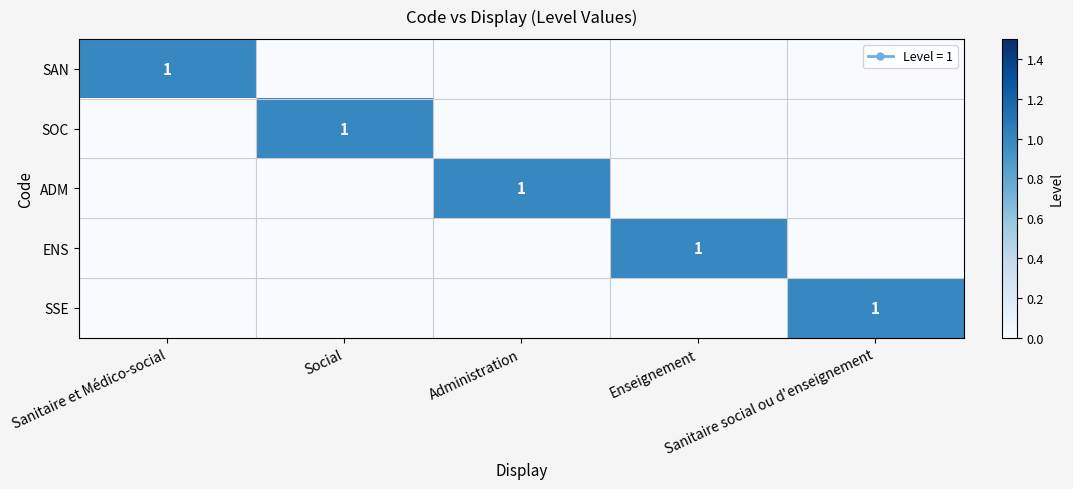

At Sanitaire et Médico-social, list the series in order from smallest to largest.

SOC, ADM, ENS, SSE, SAN